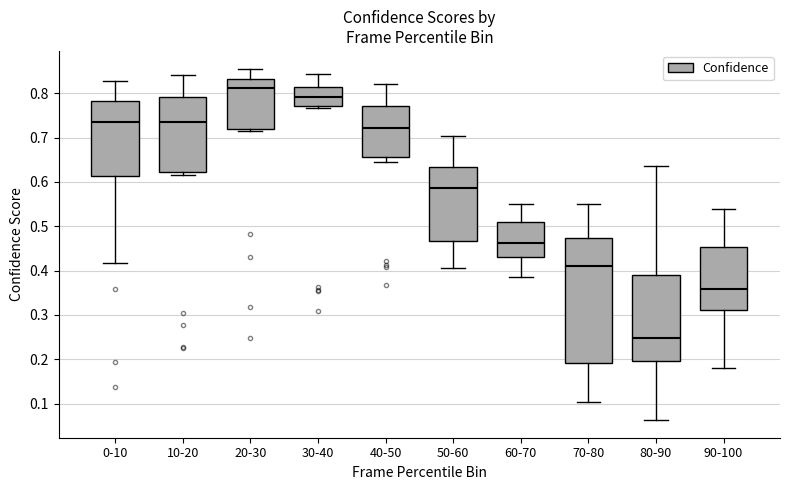

Reading left to right, transcribe this box plot: for each box, give where its median line is, the range the box spans, and where its two whiskers end, as read against the y-axis. The values are not printed on the chart, so give them approximately, as read against the axis.

0-10: median 0.74, box 0.61 to 0.78, whiskers 0.42 to 0.83
10-20: median 0.73, box 0.62 to 0.79, whiskers 0.62 (just below the box's lower edge) to 0.84
20-30: median 0.81, box 0.72 to 0.83, whiskers 0.71 to 0.86
30-40: median 0.79, box 0.77 to 0.81, whiskers 0.77 (just below the box's lower edge) to 0.84
40-50: median 0.72, box 0.66 to 0.77, whiskers 0.64 to 0.82
50-60: median 0.59, box 0.47 to 0.63, whiskers 0.41 to 0.70
60-70: median 0.46, box 0.43 to 0.51, whiskers 0.38 to 0.55
70-80: median 0.41, box 0.19 to 0.47, whiskers 0.10 to 0.55
80-90: median 0.25, box 0.20 to 0.39, whiskers 0.06 to 0.64
90-100: median 0.36, box 0.31 to 0.45, whiskers 0.18 to 0.54